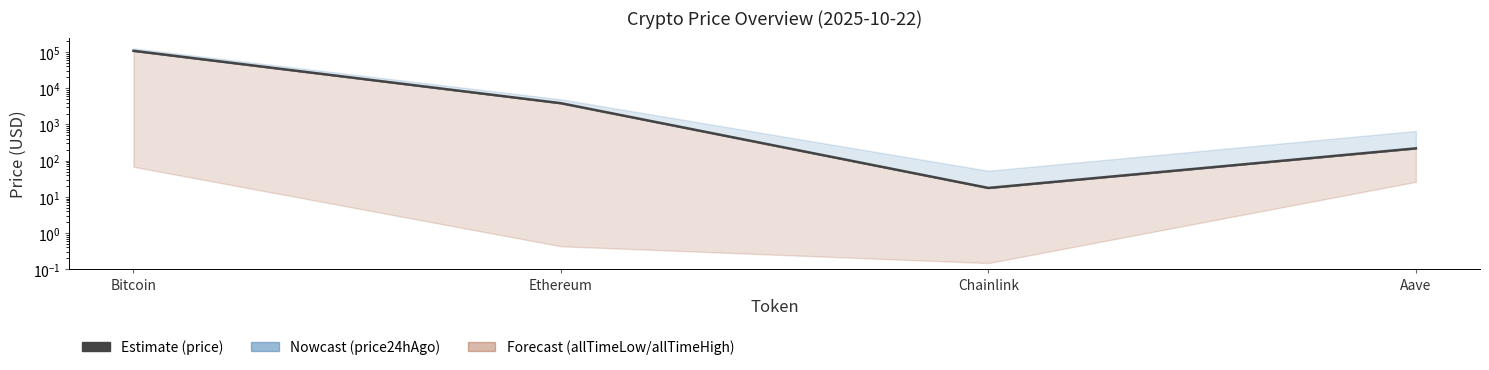

List the labels in order of value, smallest first.

Chainlink, Aave, Ethereum, Bitcoin